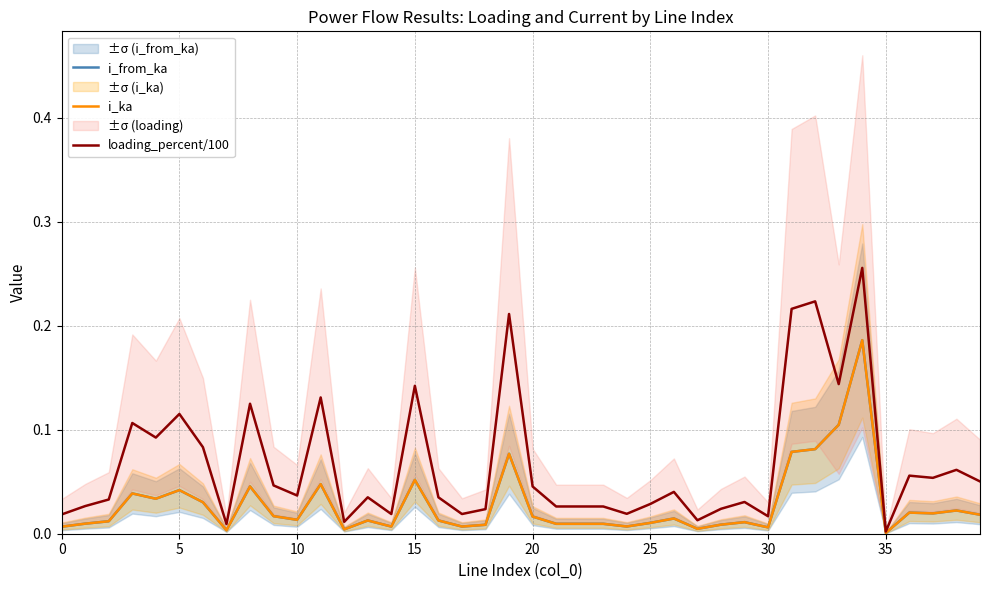

Is the value of i_from_ka at 10 greater than the value of i_ka at 16?

No